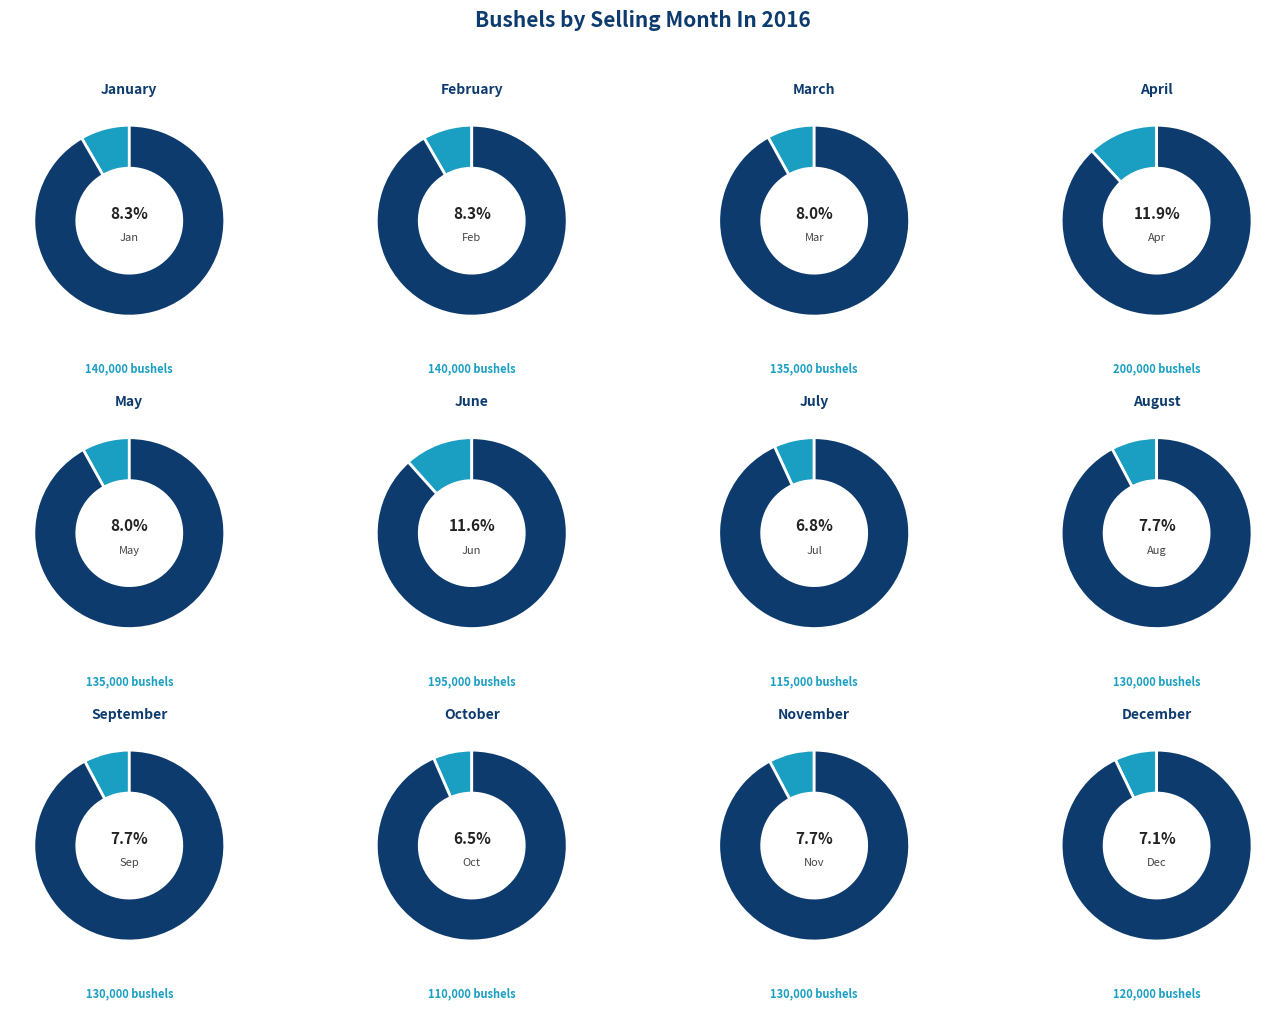

What percentage do November and May together represent?

15.8%